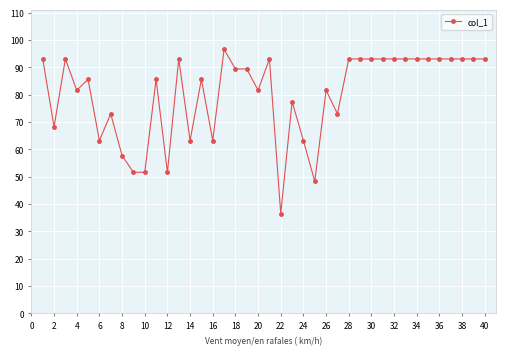

True or false: the data has more than 0 interior local peaks.

True